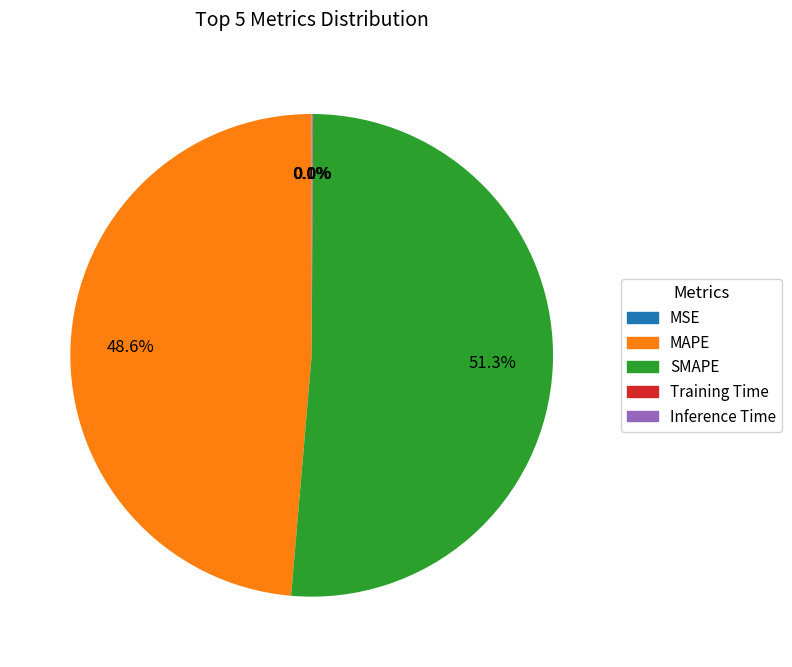

What percentage is NOT represented by SMAPE?

48.7%